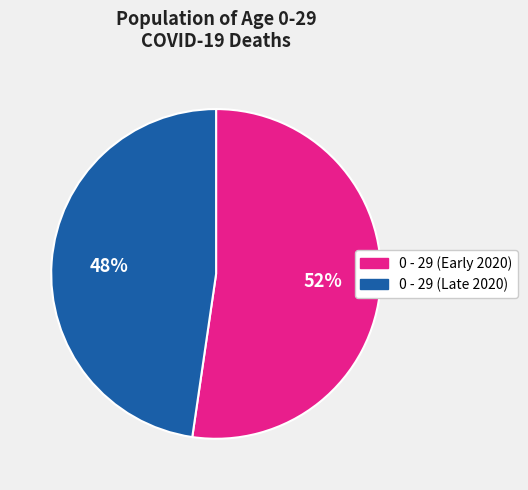

Does any single category account for the majority?

Yes